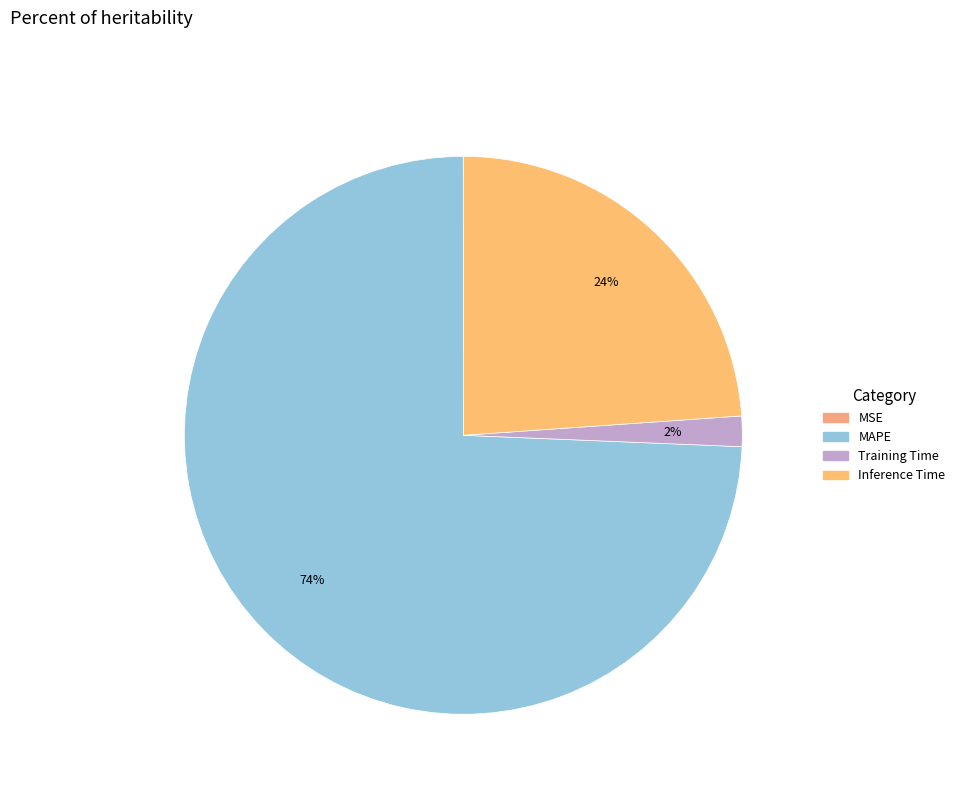

Is there a majority slice in this chart?

Yes